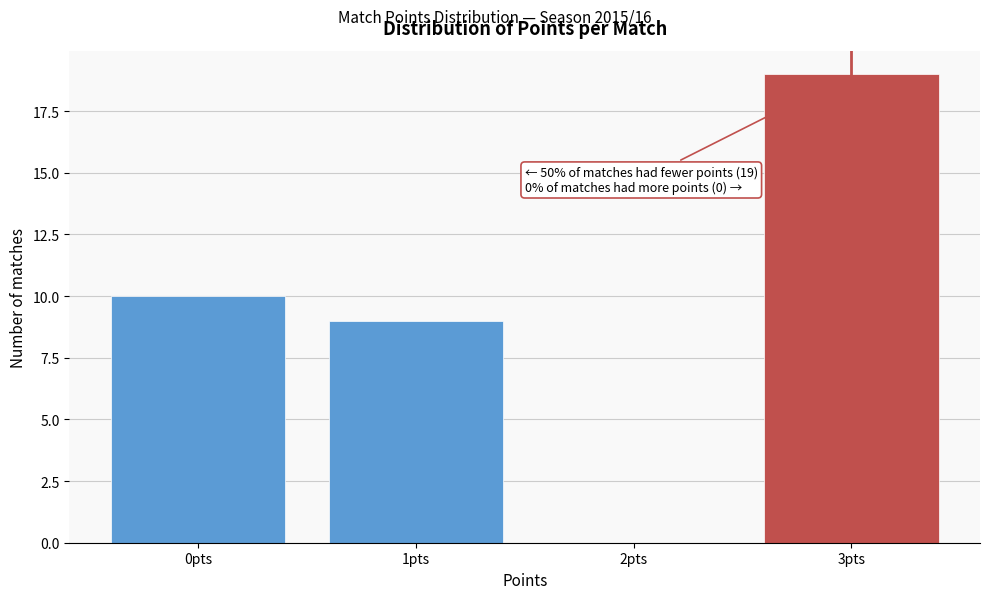

Reading right to left, extract all data points from this chart.

3pts=19	2pts=0	1pts=9	0pts=10